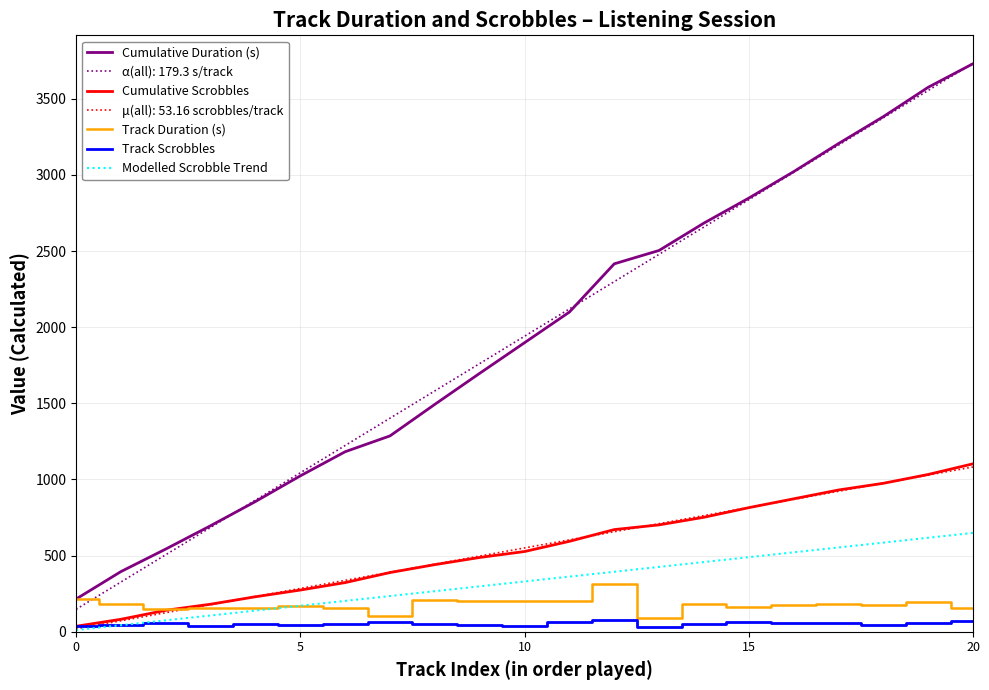

What is the sum of all Track Scrobbles values?

1103.0